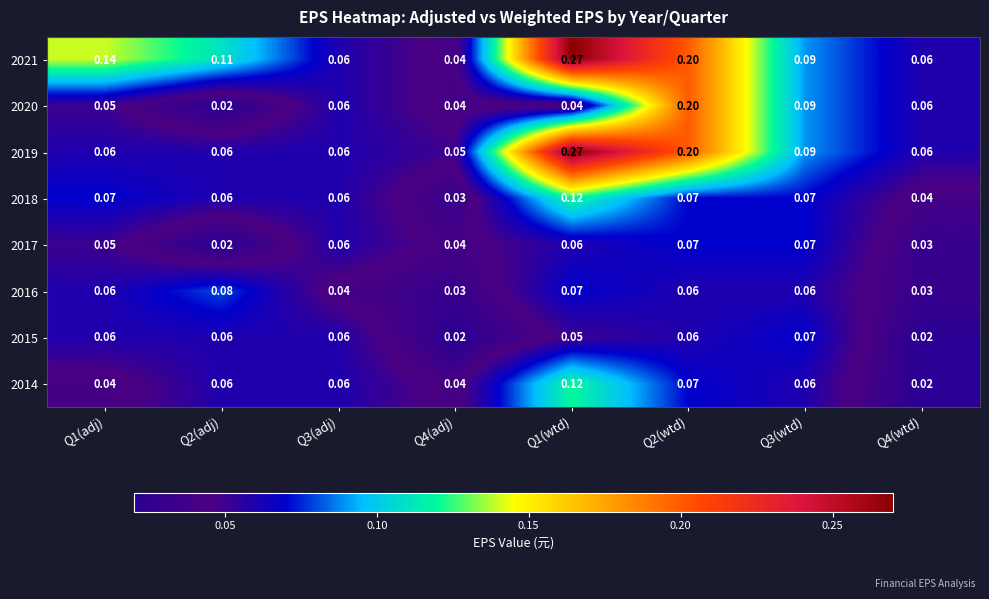

Which series changed the most between Q1(adj) and Q3(adj)?

2021